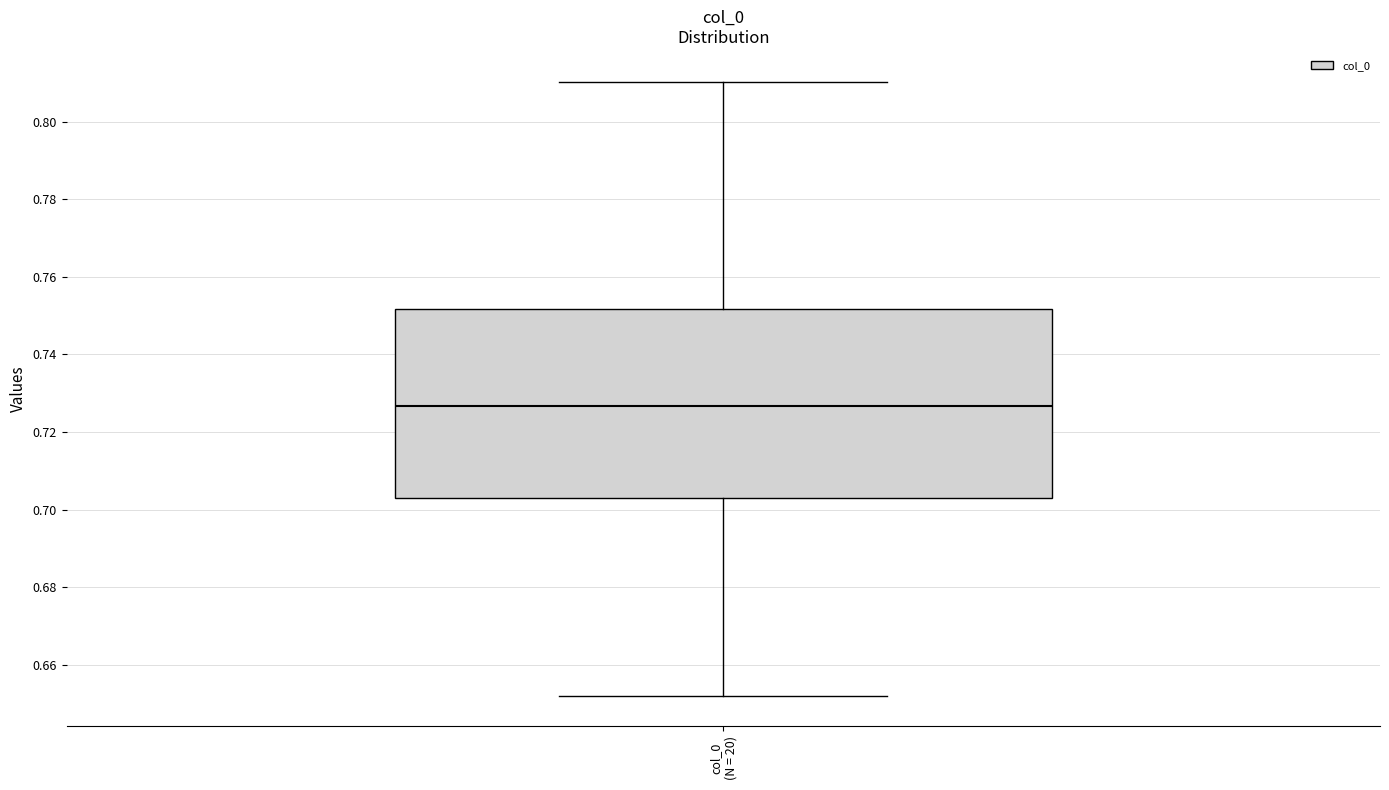

Transcribe this box plot: give where the median line is, the range the box spans, and where the two whiskers end, as read against the y-axis. The values are not printed on the chart, so give them approximately, as read against the axis.

median 0.726, box 0.702 to 0.752, whiskers 0.652 to 0.810